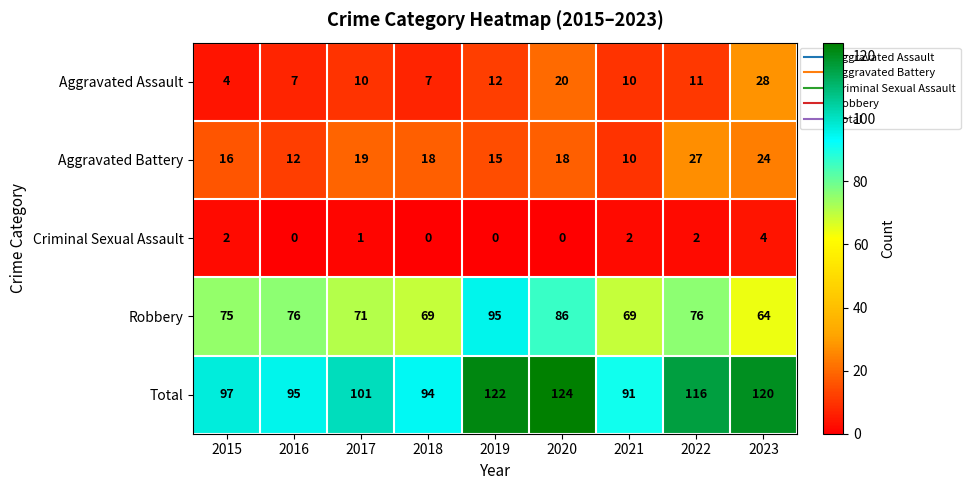

The Total series shows 172 at 2017. True or false?

False